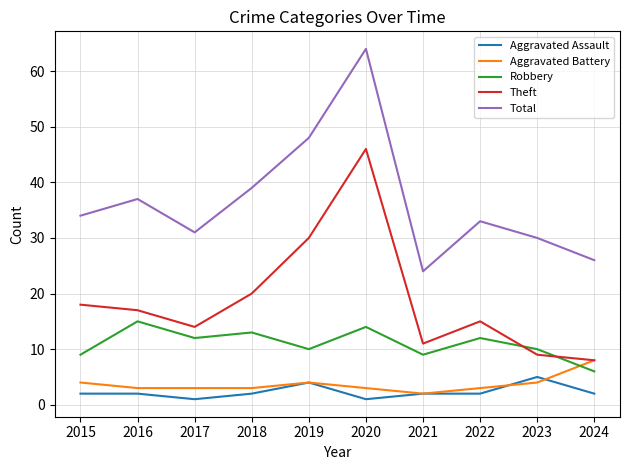

True or false: Total has a value of 34 at 2015.

True